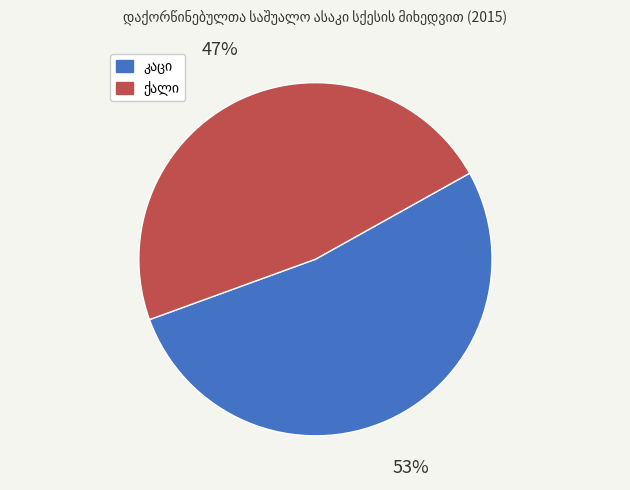

To the nearest percent, what is the average slice percentage?

50%